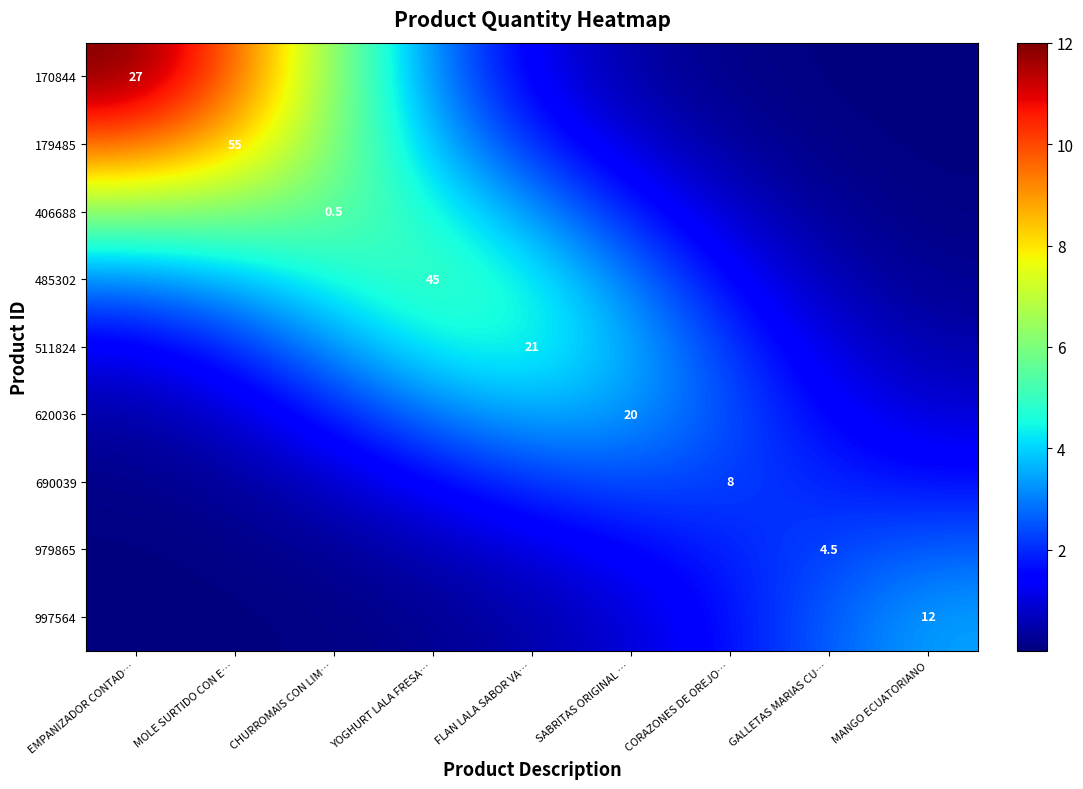

What is the spread (max minus min) of values at YOGHURT LALA FRESA…?

4.9